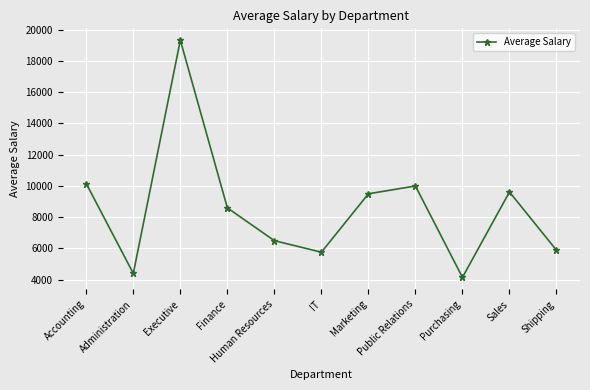

The chart shows a value of 3546 at Marketing. True or false?

False